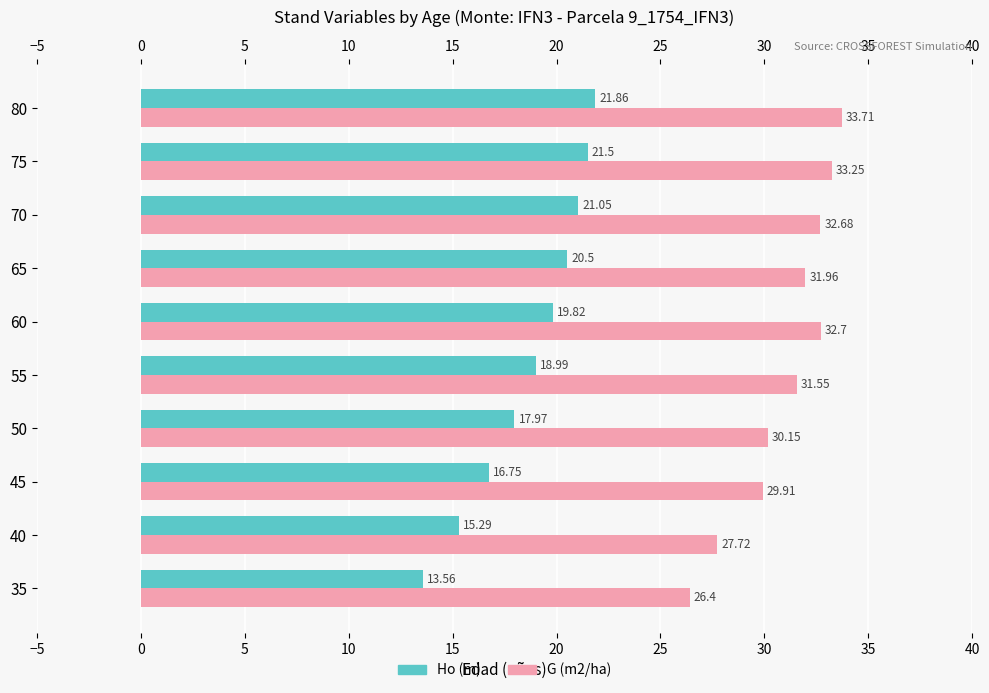

Which series has the largest range (max minus min)?

Ho (m)